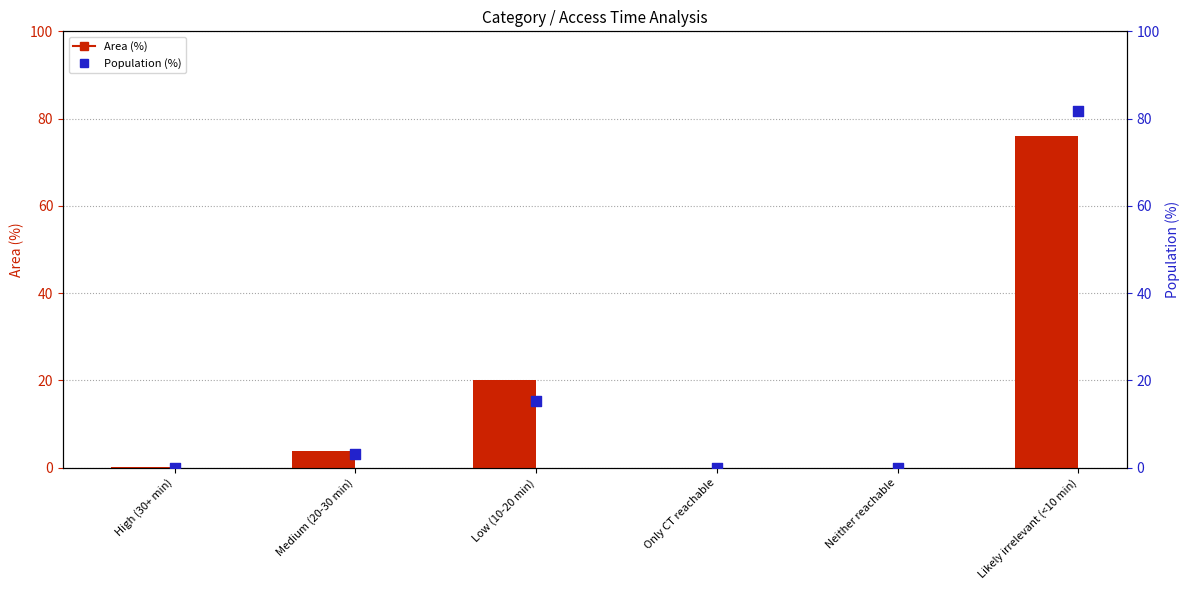

Which series has the largest total across all categories?

Population (%)